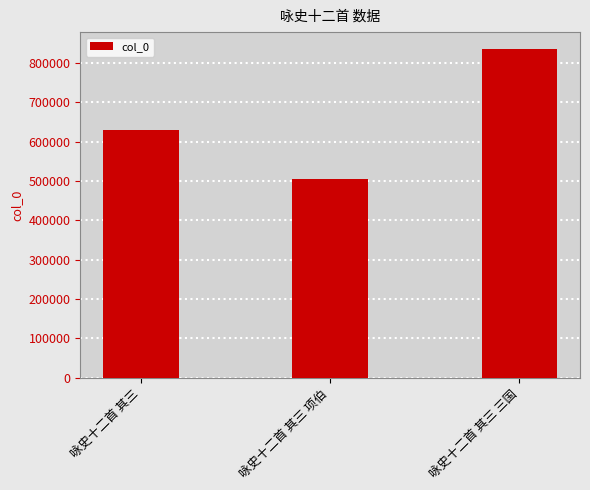

What is the sum of all values?

1971452